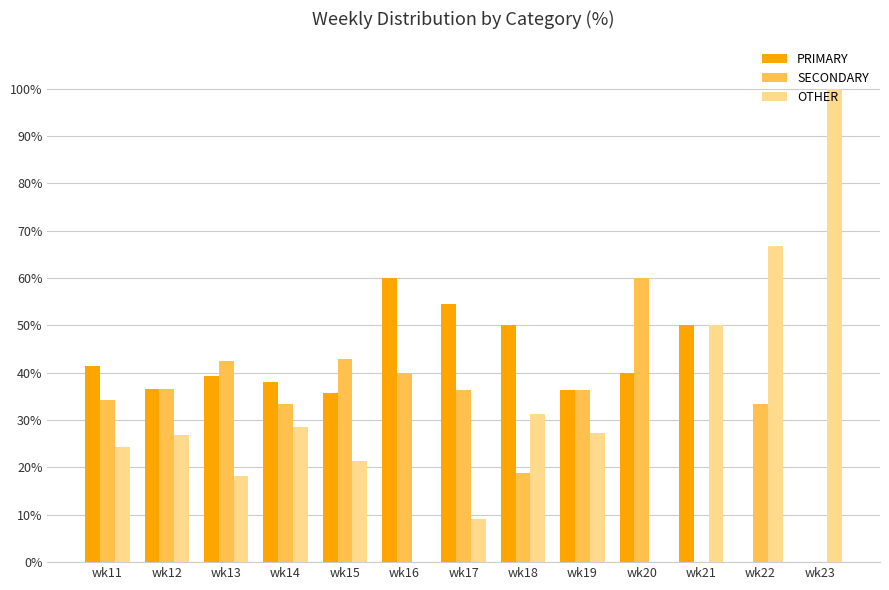

Is it true that OTHER equals 27.3 at wk19?

True